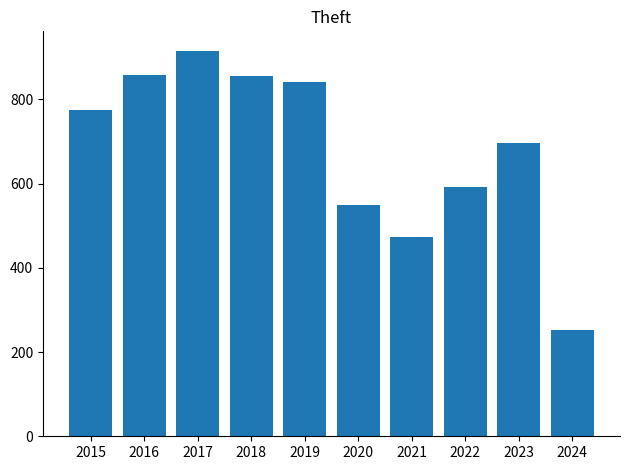

Which label corresponds to the largest value in the chart?

2017